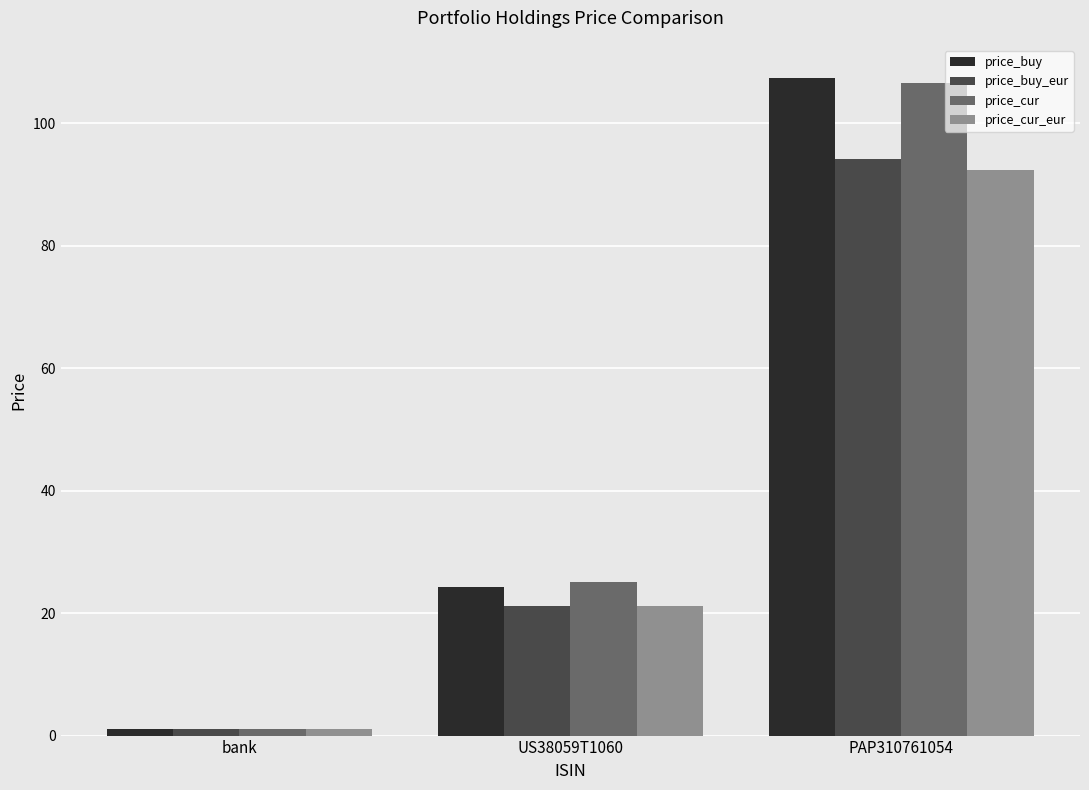

What is the value of the price_cur_eur bar at the 3rd from the left?

92.4